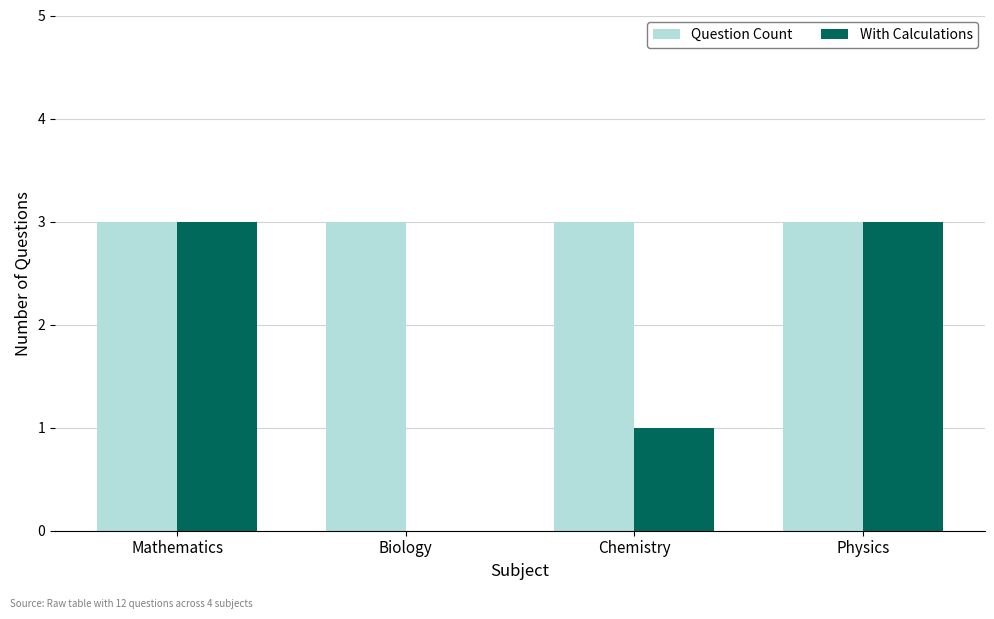

Which series has the largest total across all categories?

Question Count